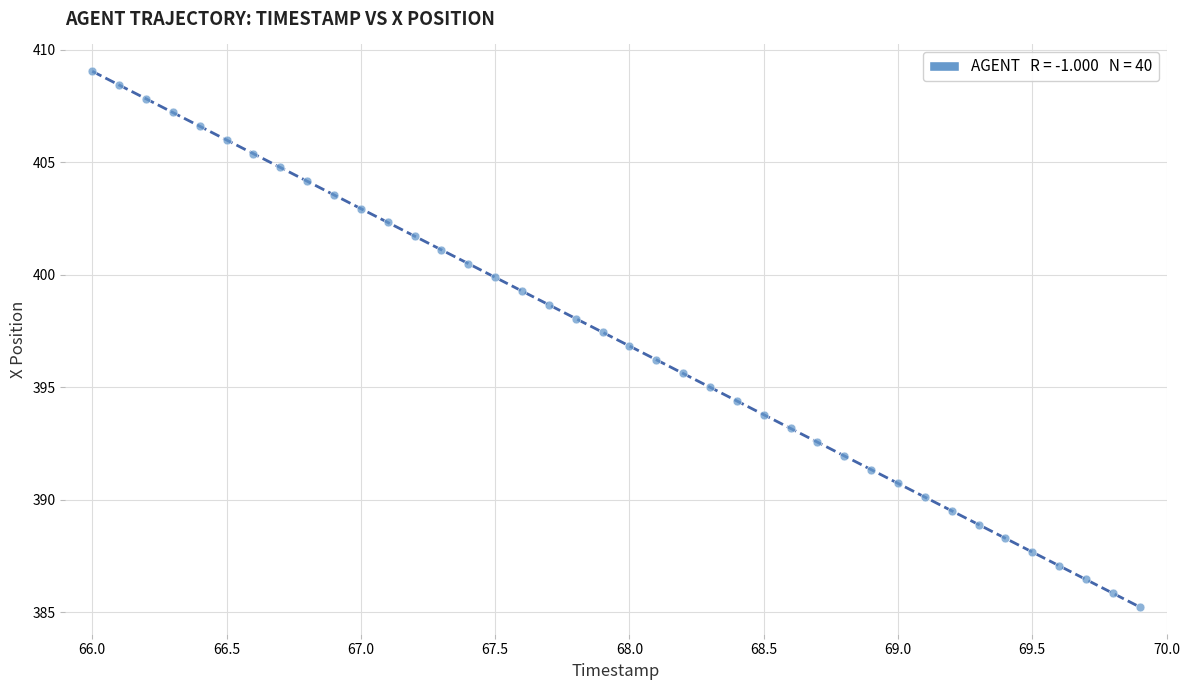

What is the range of X values (max minus min)?

3.9